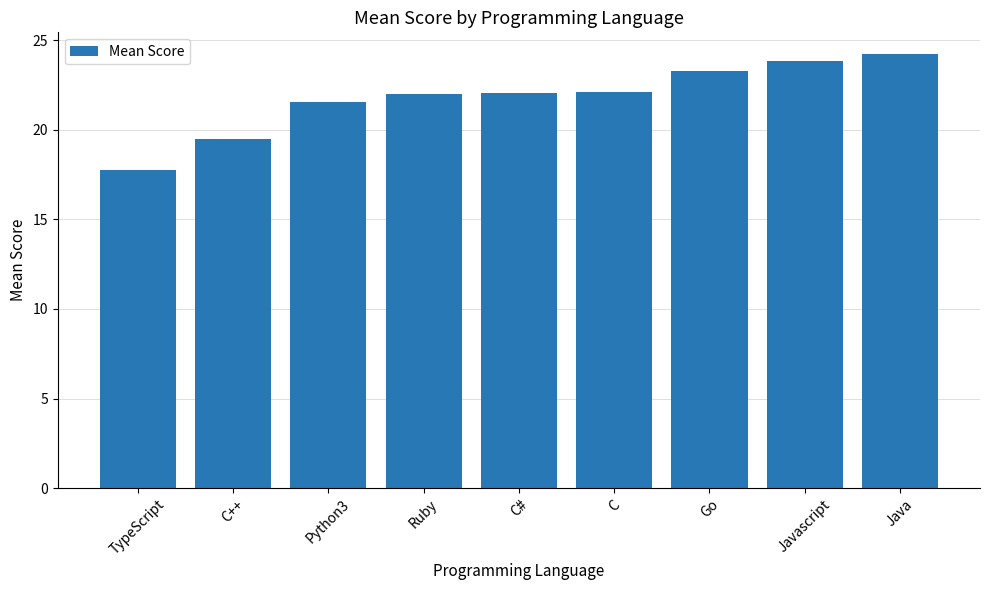

What is the value of the 4th bar from the left?

22.0